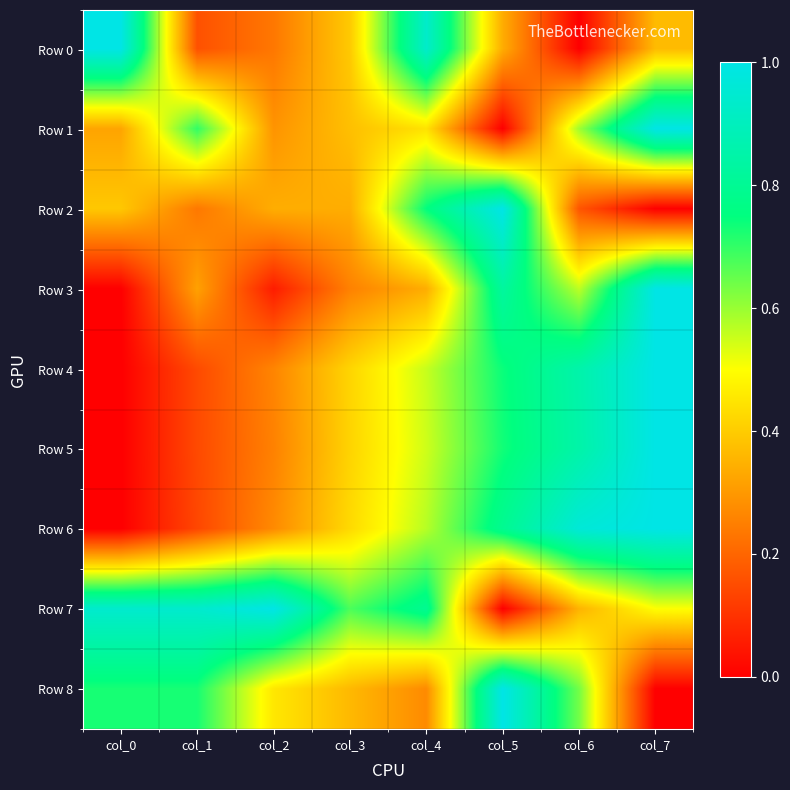

What is the total value across all series at col_0?

3.4